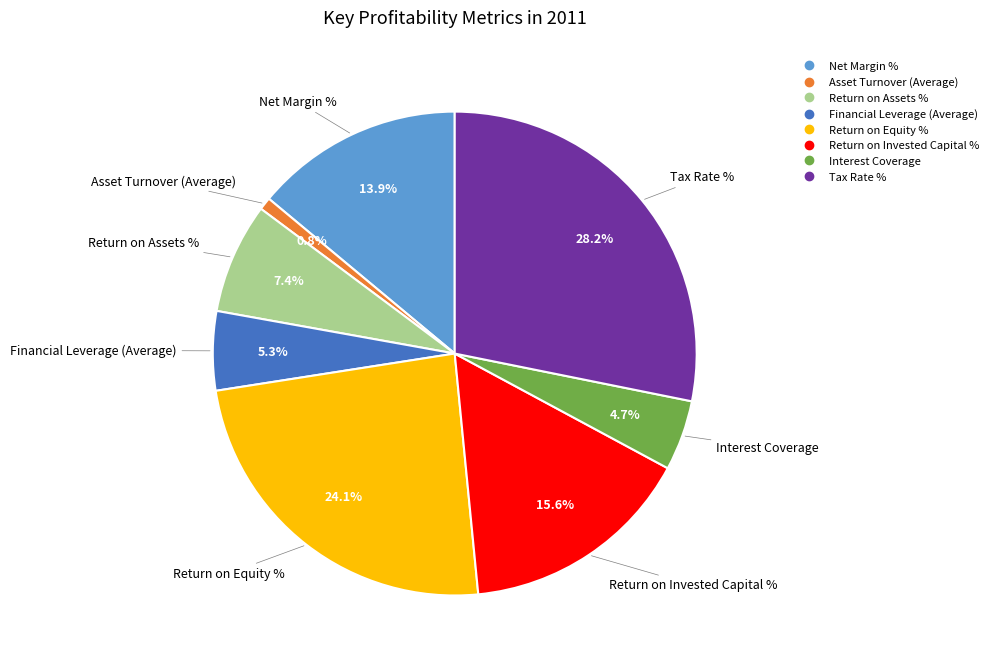

Is there any slice that represents more than half of the pie?

No